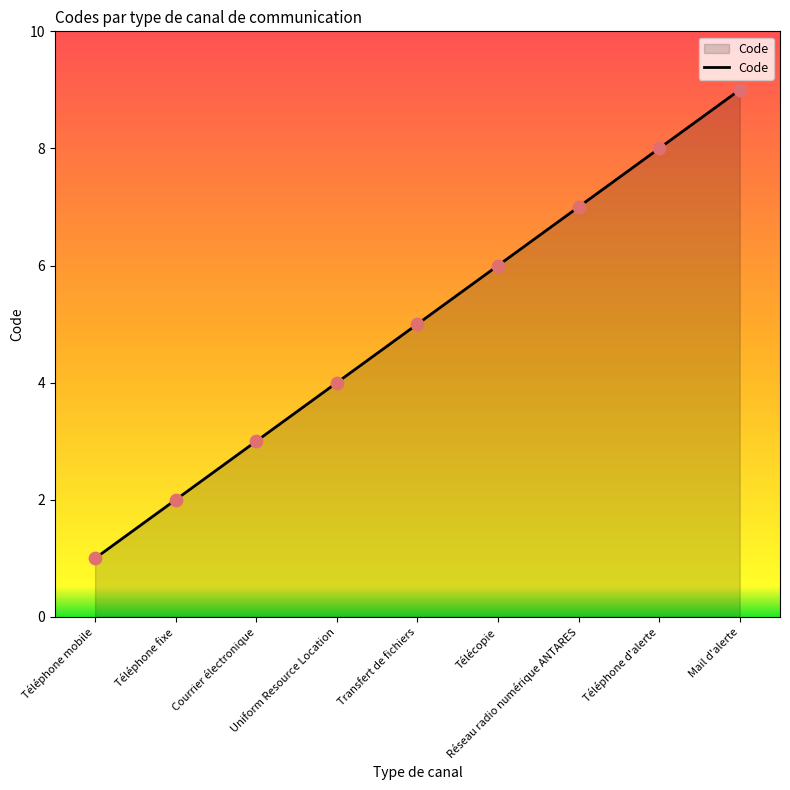

Which has a higher value, Courrier électronique or Télécopie?

Télécopie